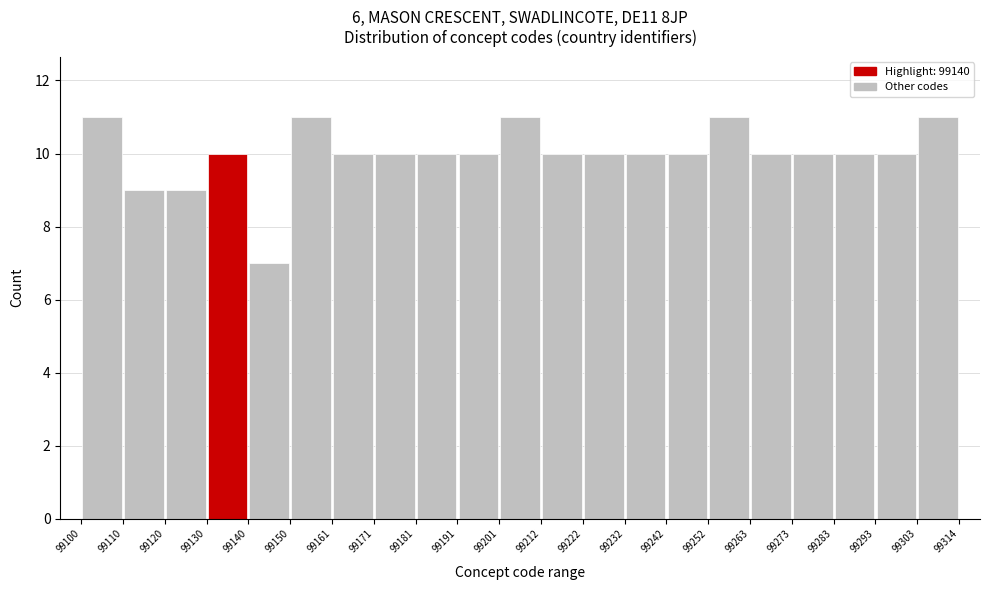

Reading left to right, transcribe this chart: for each bar, give the range it covers on the x-axis and its height. The values are not printed on the chart, so give them approximately, as read against the axis.

99100 to 99110: 11
99110 to 99120: 9
99120 to 99130: 9
99130 to 99140: 10
99140 to 99150: 7
99150 to 99161: 11
99161 to 99171: 10
99171 to 99181: 10
99181 to 99191: 10
99191 to 99201: 10
99201 to 99212: 11
99212 to 99222: 10
99222 to 99232: 10
99232 to 99242: 10
99242 to 99252: 10
99252 to 99263: 11
99263 to 99273: 10
99273 to 99283: 10
99283 to 99293: 10
99293 to 99303: 10
99303 to 99314: 11